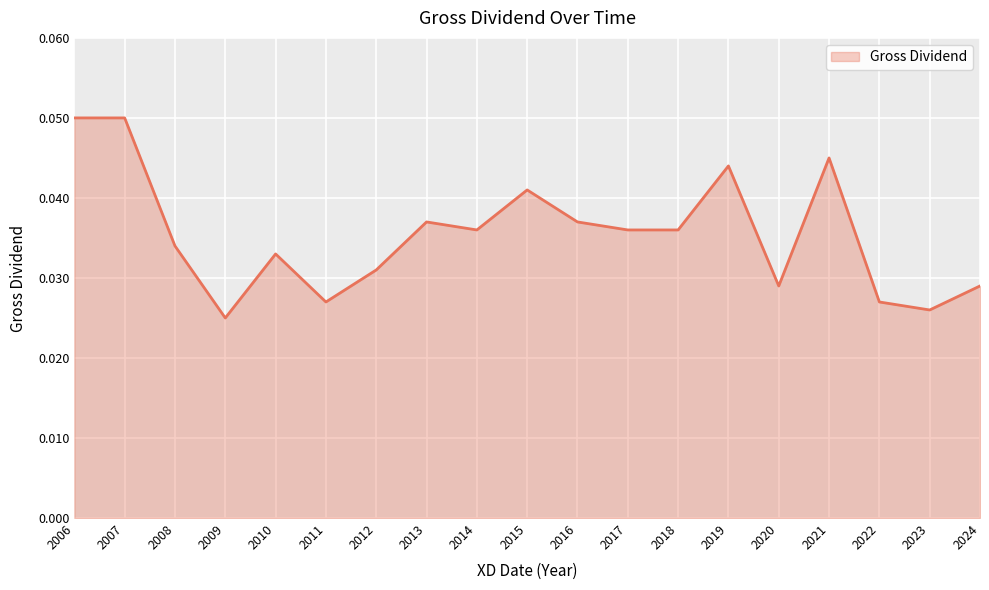

Between 2021 and 2023, which is larger?

2021